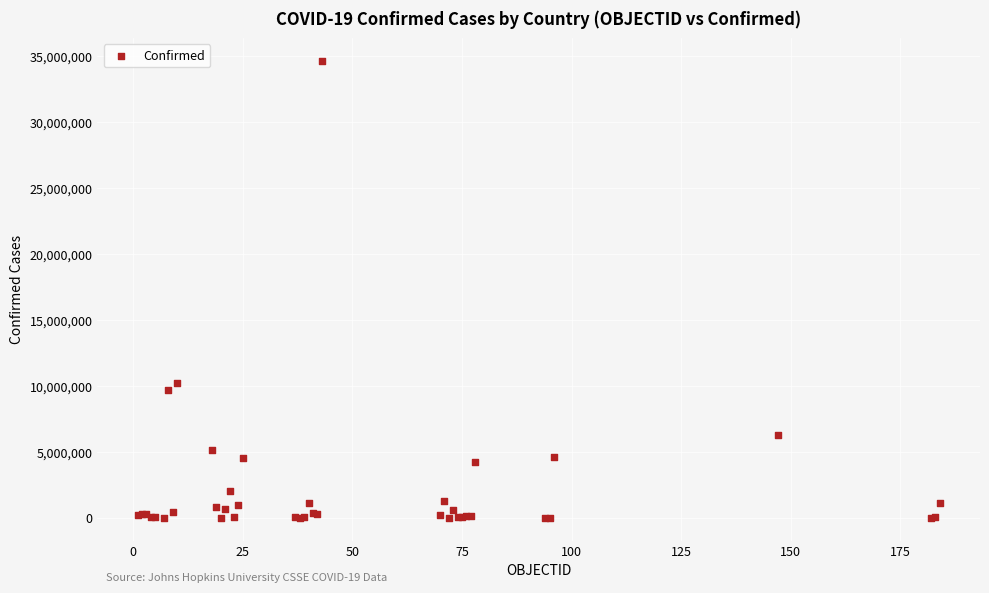

What Y value in the scatter plot is closest to 17330886?

10239800